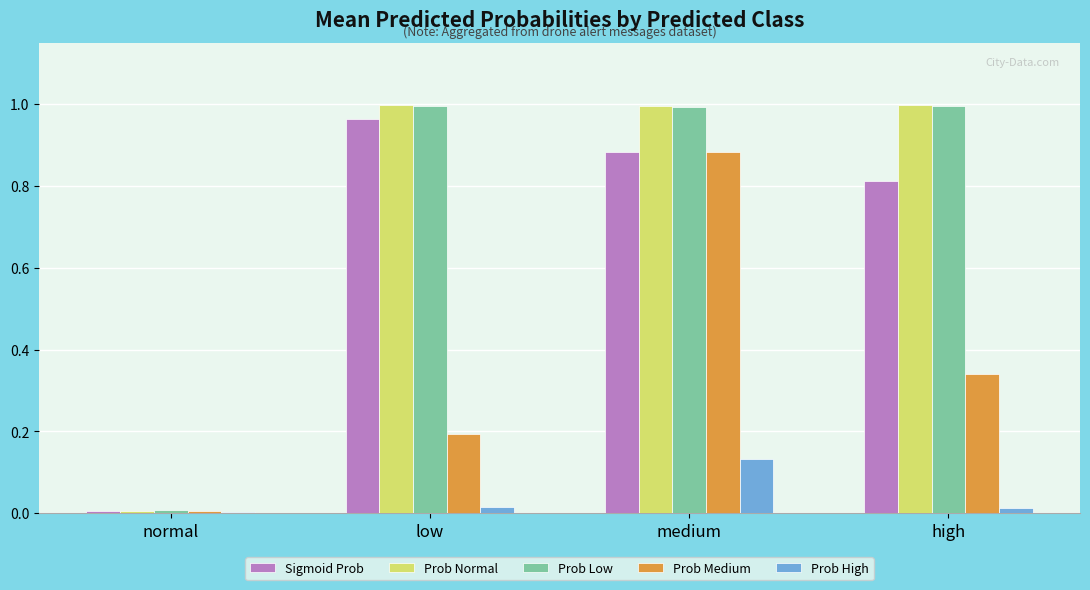

What are all the series names shown in the legend?

Sigmoid Prob, Prob Normal, Prob Low, Prob Medium, Prob High